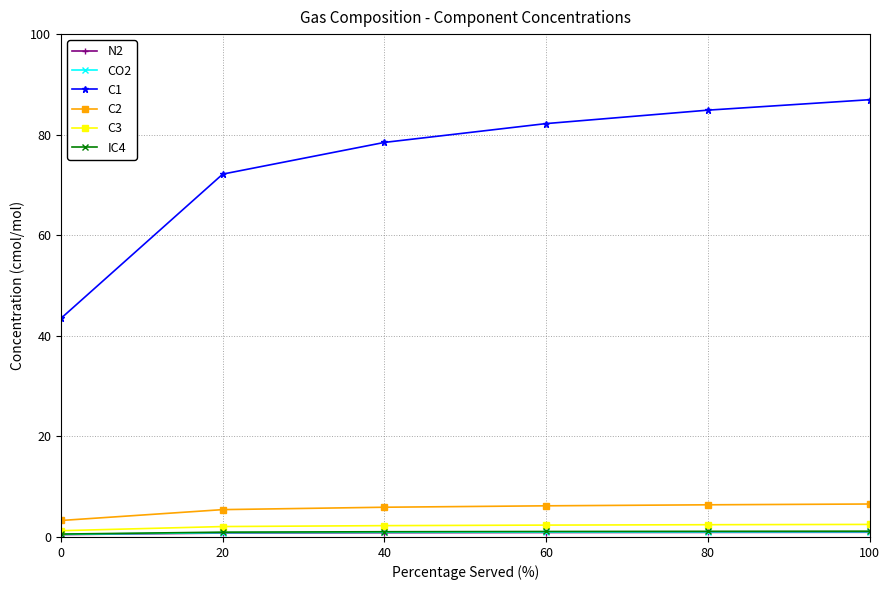

Which series has the largest range (max minus min)?

C1